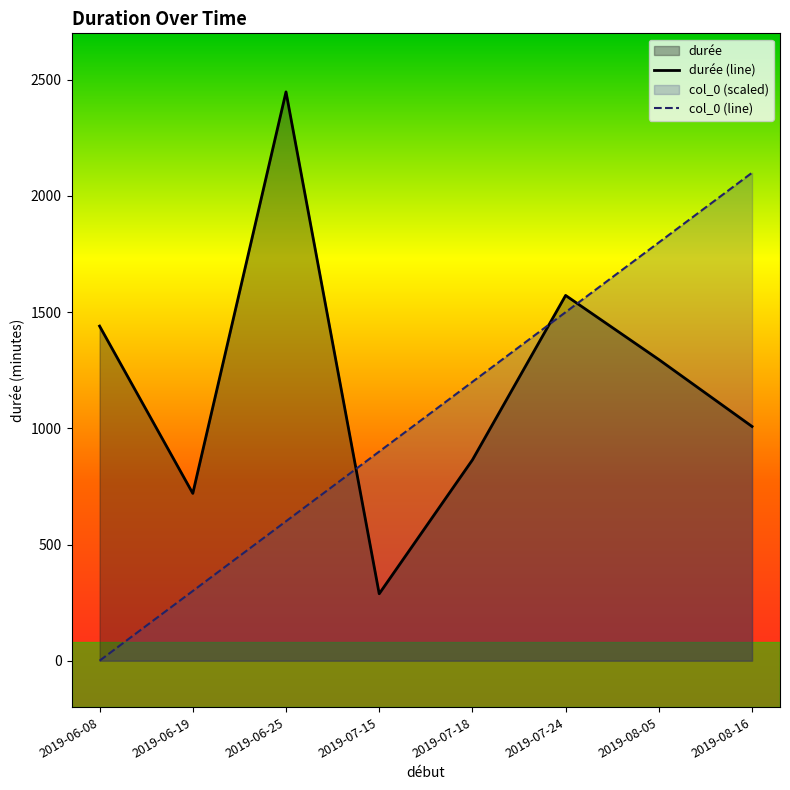

At 2019-06-19, list the series in order from smallest to largest.

col_0 (line), durée (line)